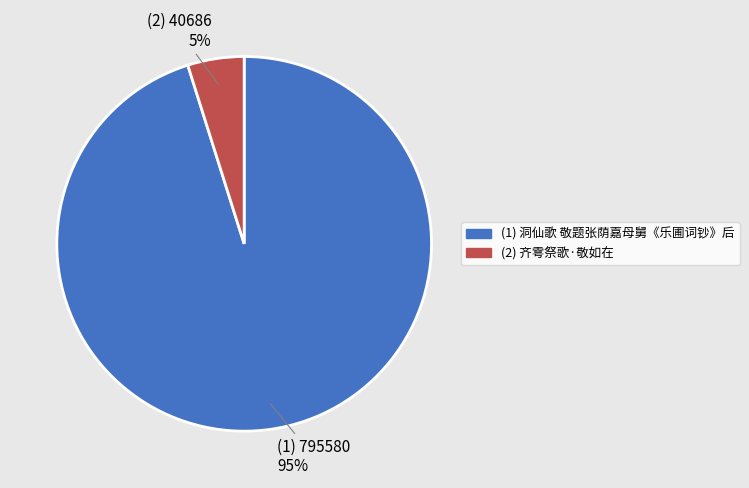

Does any single category account for the majority?

Yes